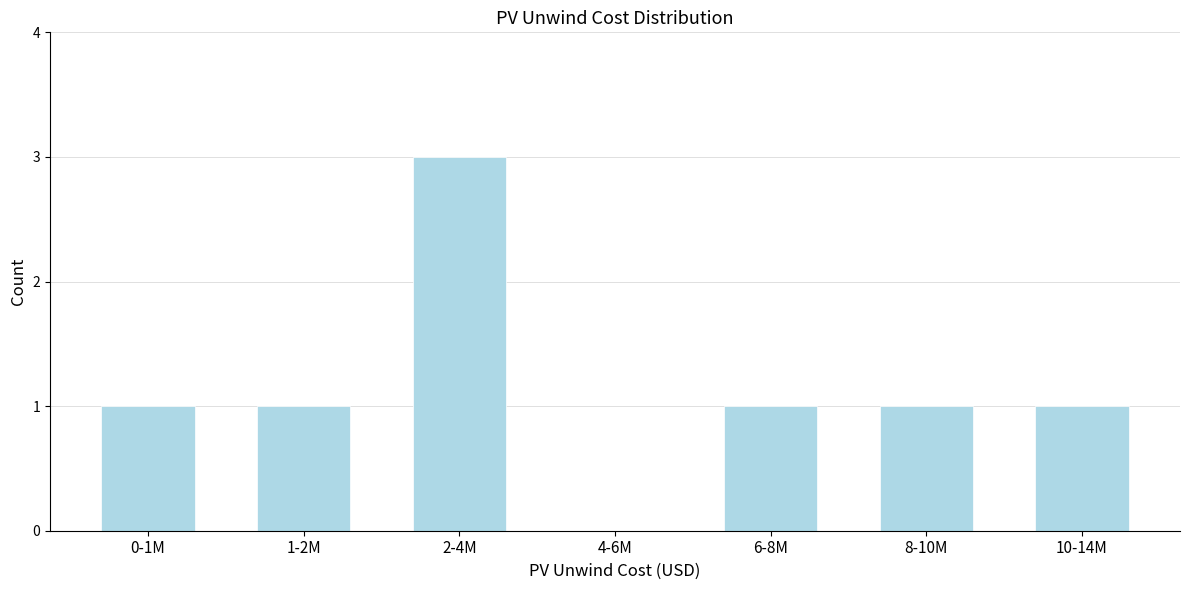

Reading left to right, list all the values displayed in this chart.

0-1M=1	1-2M=1	2-4M=3	4-6M=0	6-8M=1	8-10M=1	10-14M=1